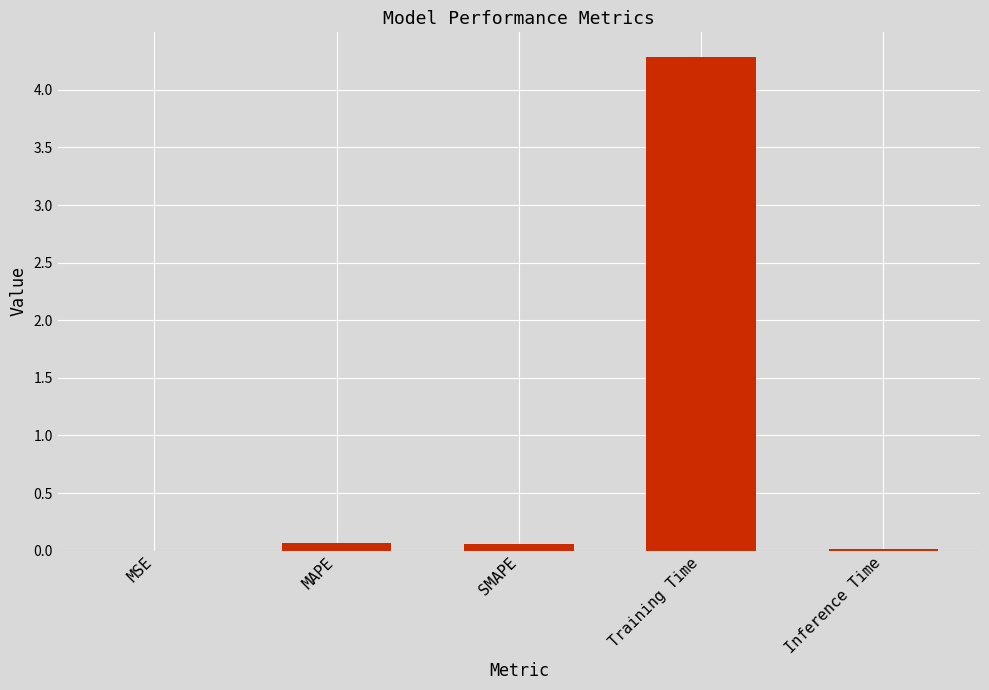

Is it true that the value at Training Time is 4.3?

True